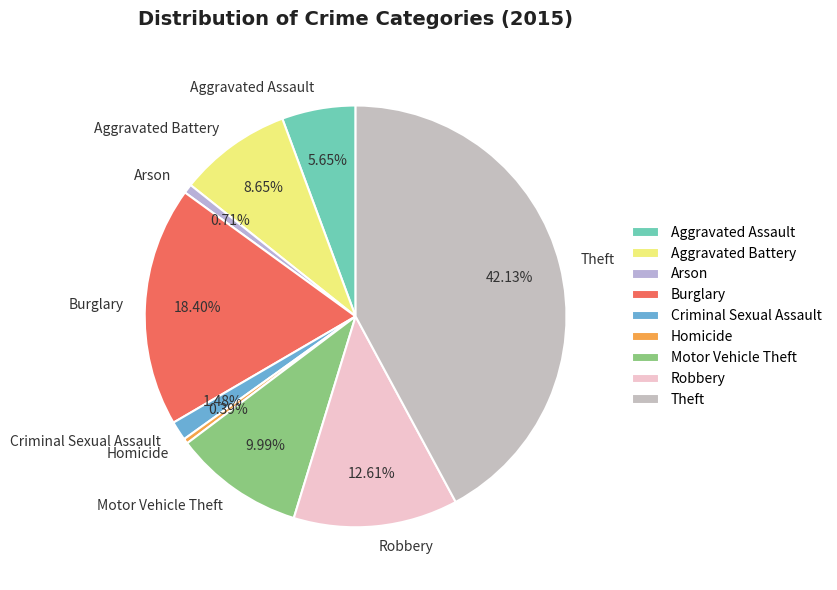

To the nearest percent, what is the average slice percentage?

11%